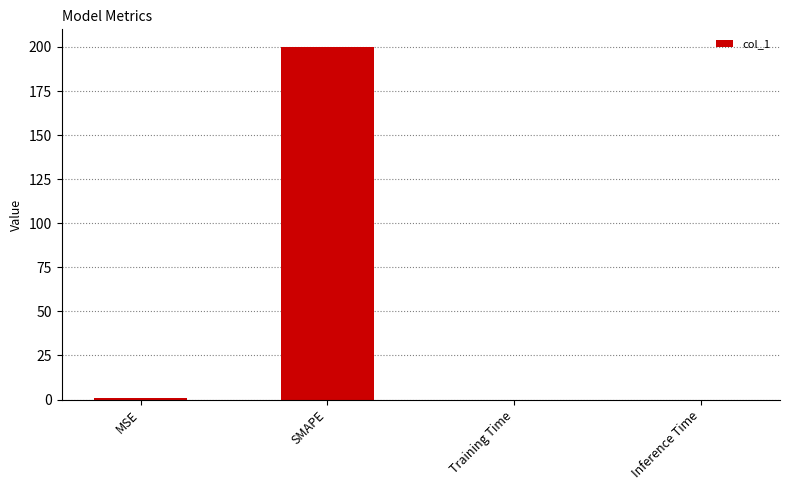

True or false: the data shows 0.0 at Training Time.

True